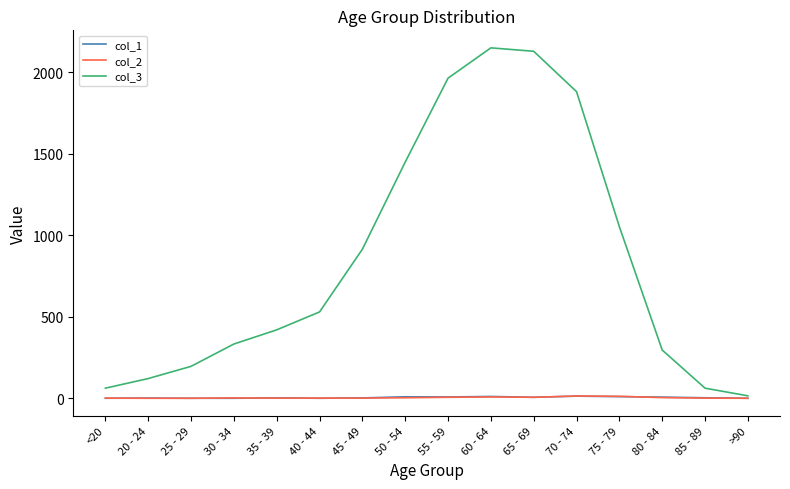

Which series has the largest total across all categories?

col_3